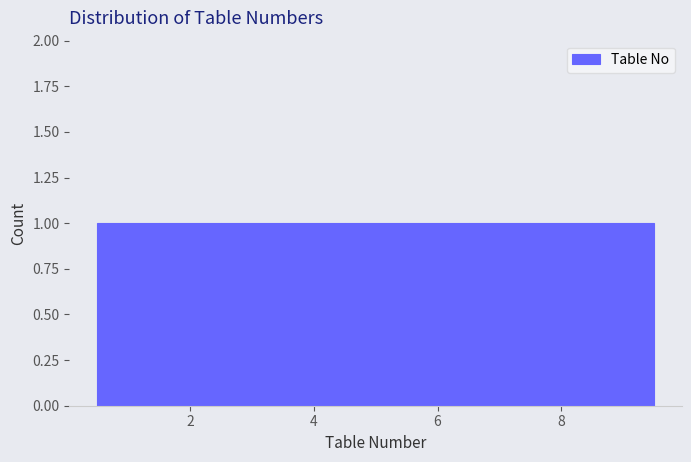

How tall is the bar that spans 0.5 to 1.5 on the x-axis? Neither the bar edges nor the heights are printed on the chart, so give them approximately, as read against the axes.

1